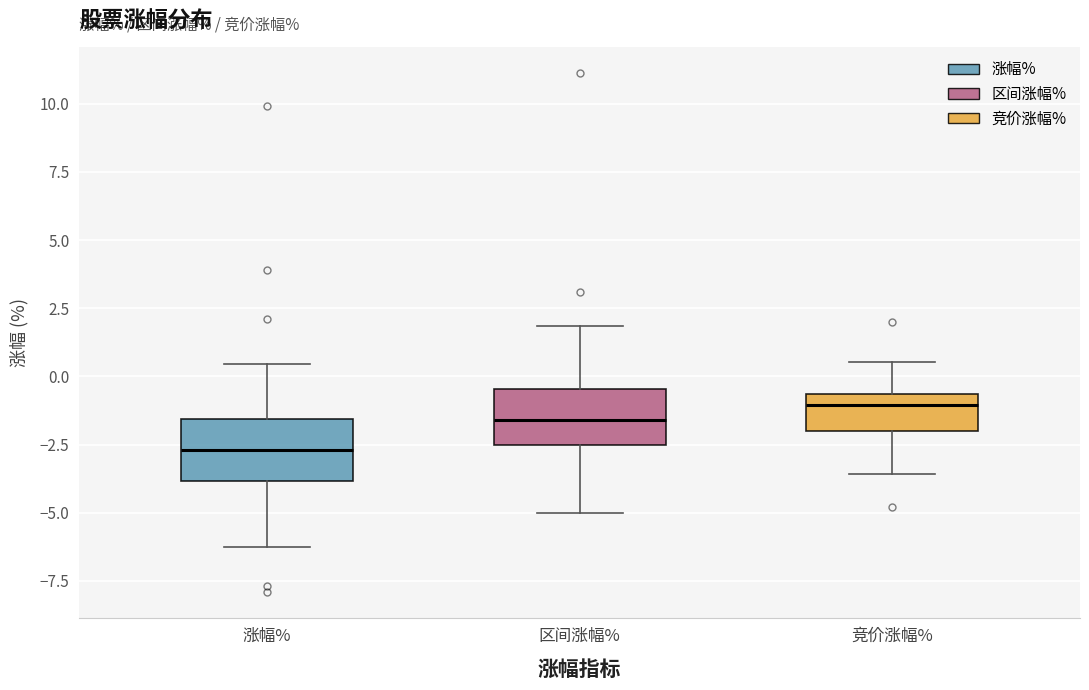

Where is the lower edge of the box for 竞价涨幅% on the y-axis? The values are not printed on the chart, so give them approximately, as read against the axis.

-2.0